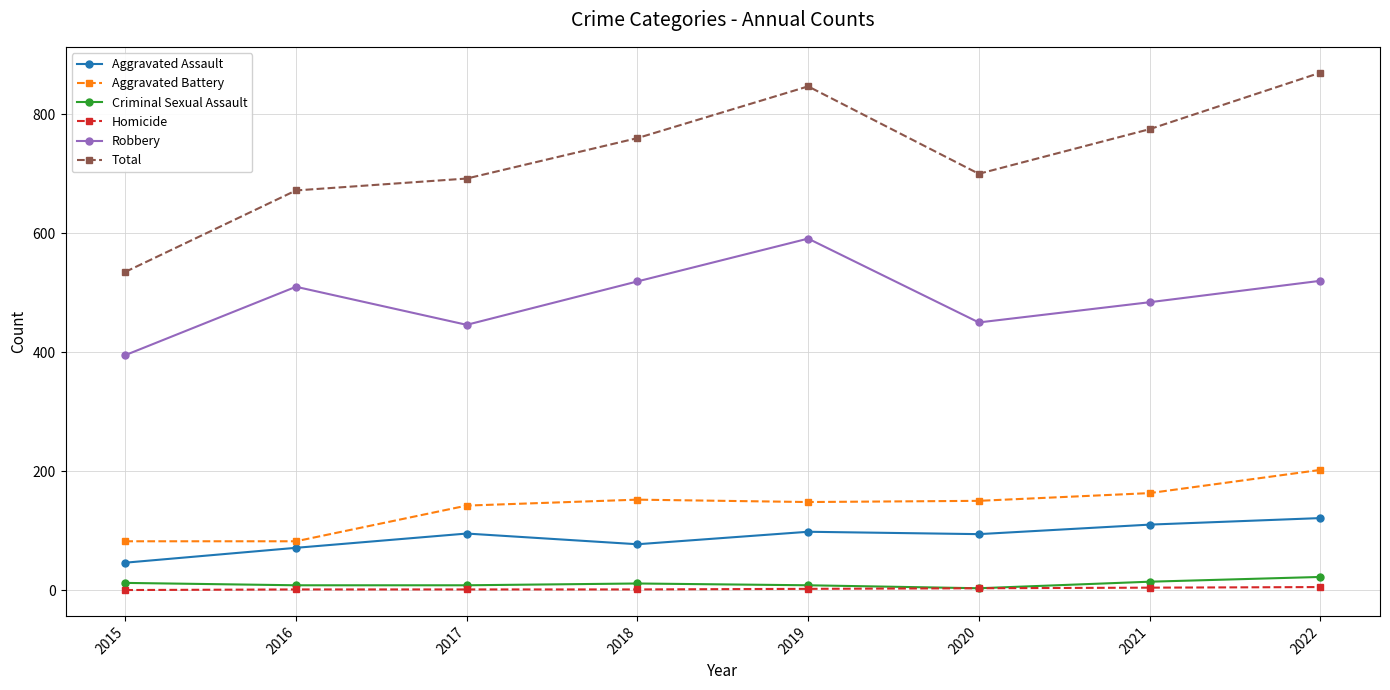

The value of Total at 2015 is 535. True or false?

True